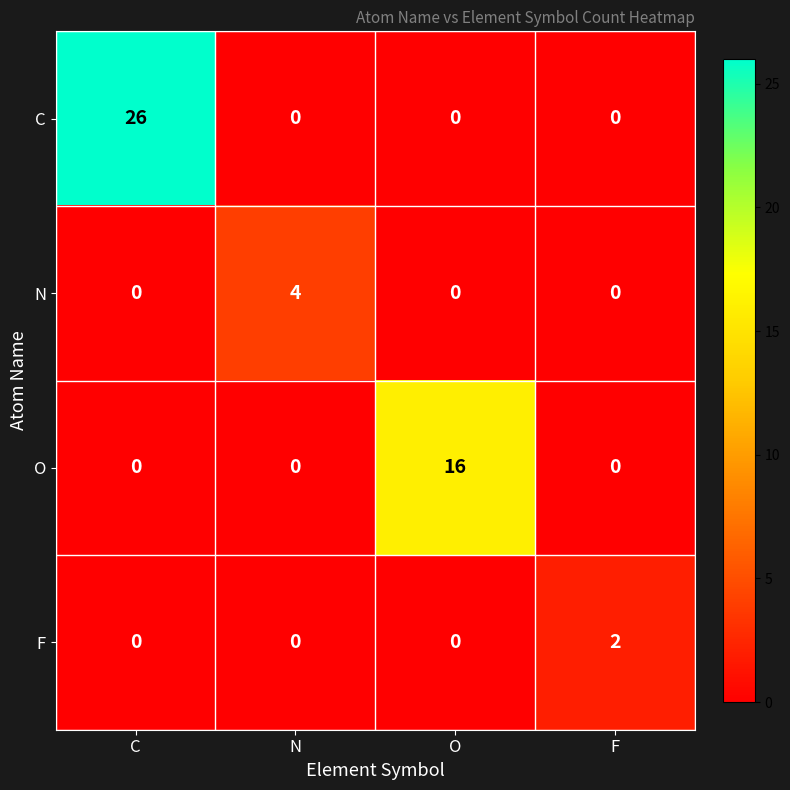

At which category is the sum across all series the highest?

C